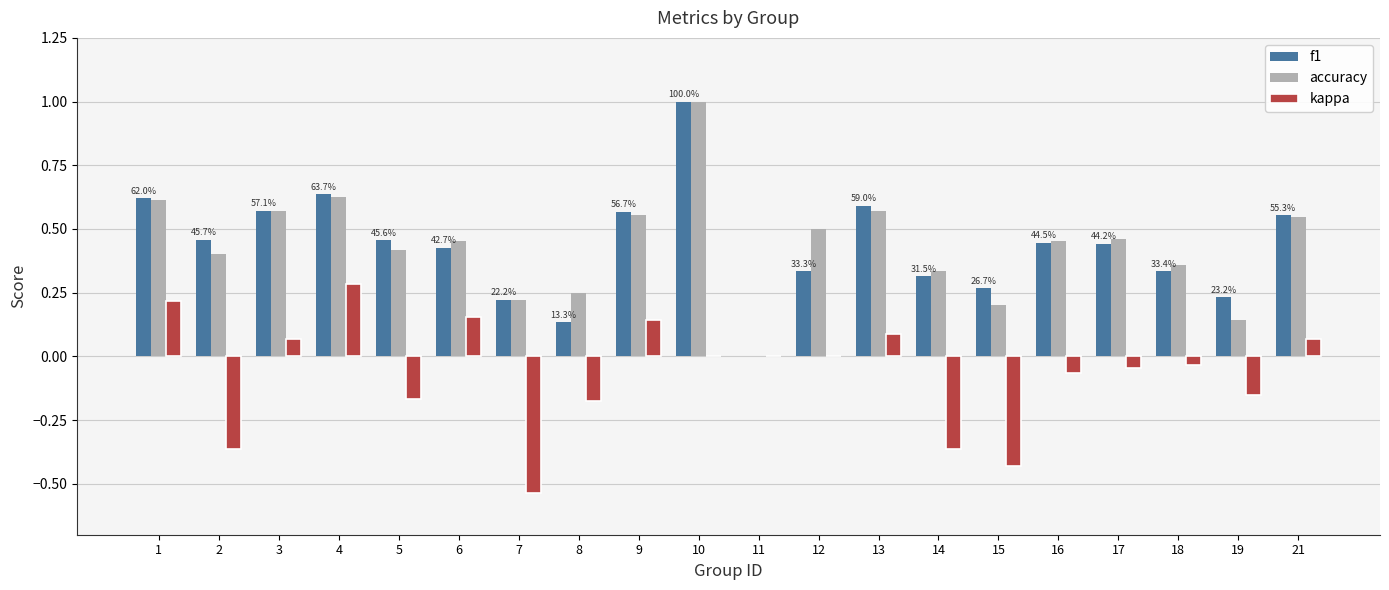

What are all the series names shown in the legend?

f1, accuracy, kappa